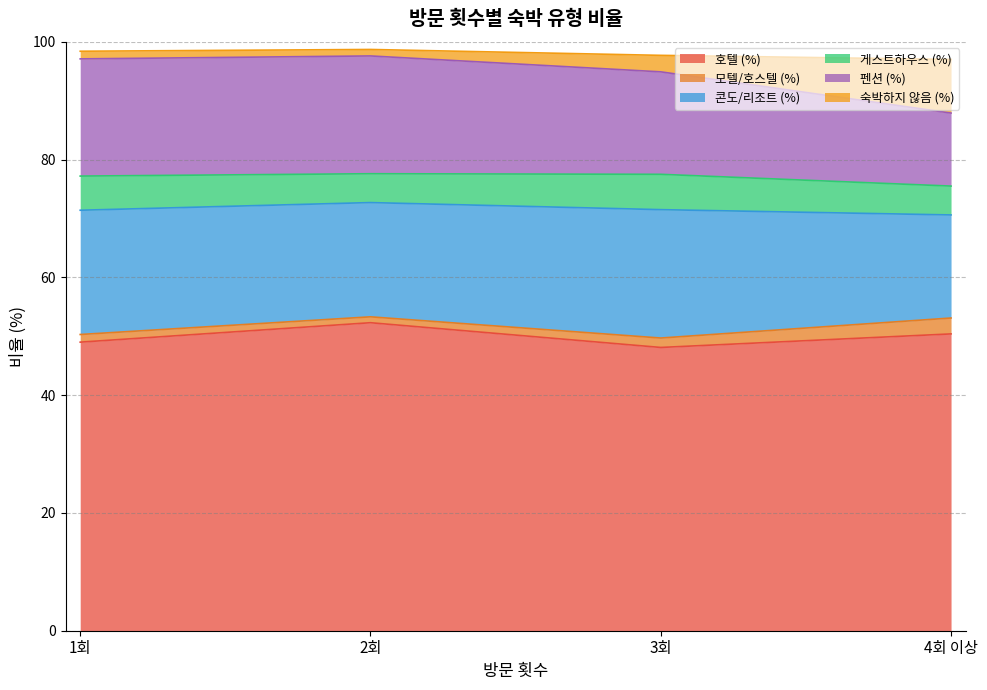

What is the highest value of the 호텔 (%) series?

52.3